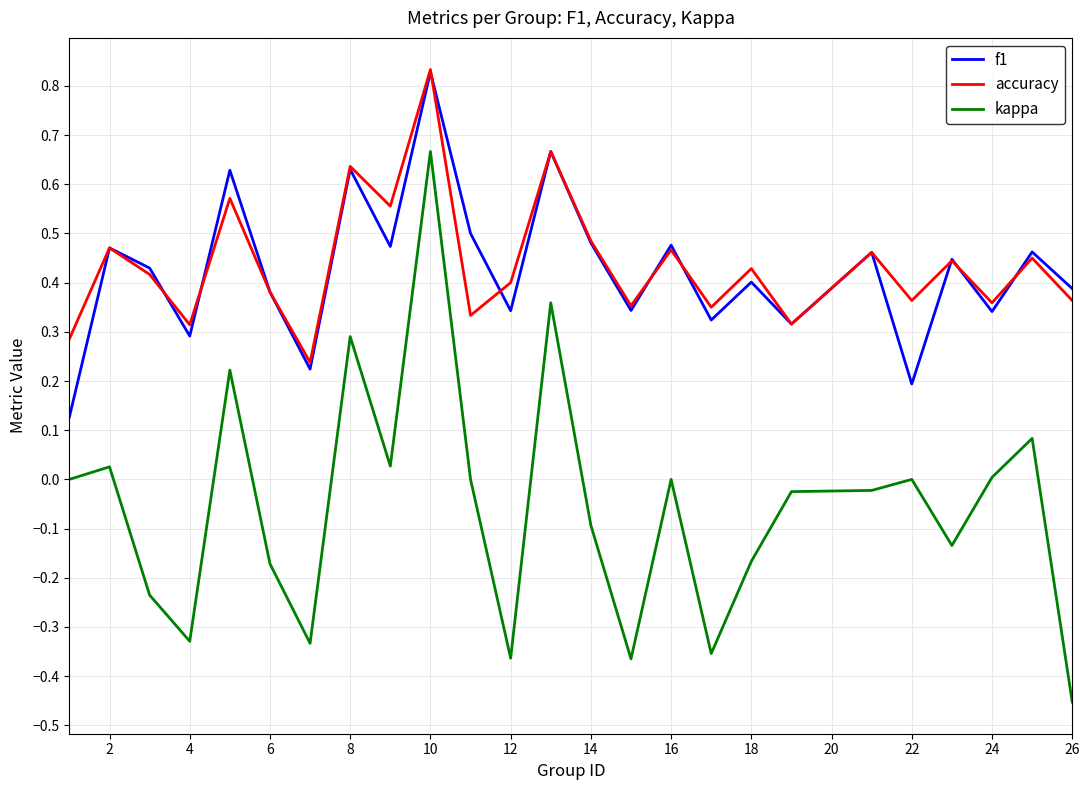

Which series has the largest range (max minus min)?

kappa